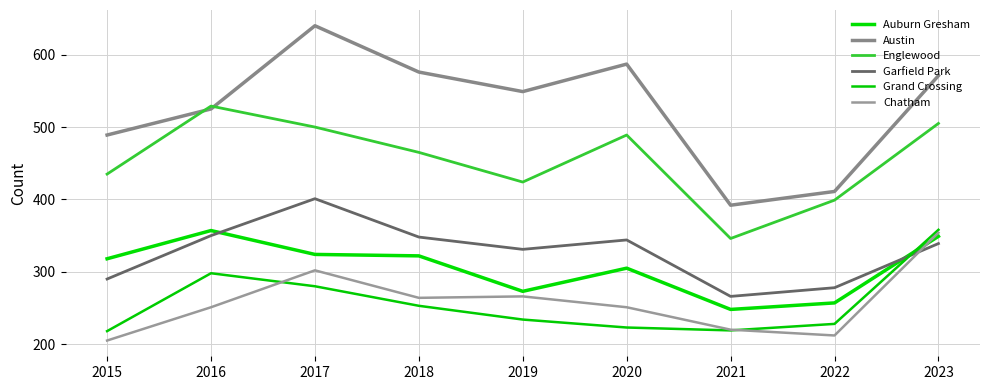

Which series has the largest total across all categories?

Austin